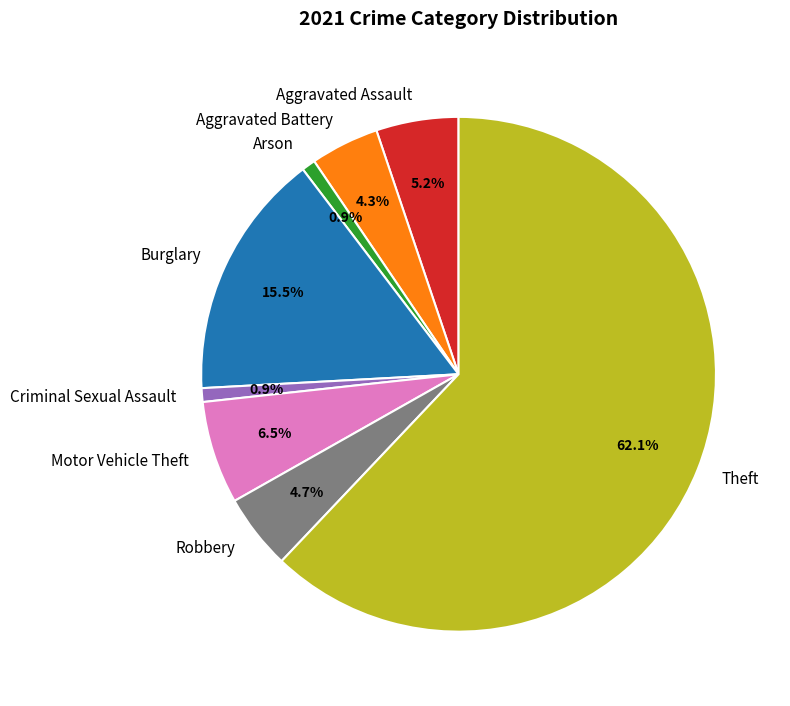

Is there a majority slice in this chart?

Yes